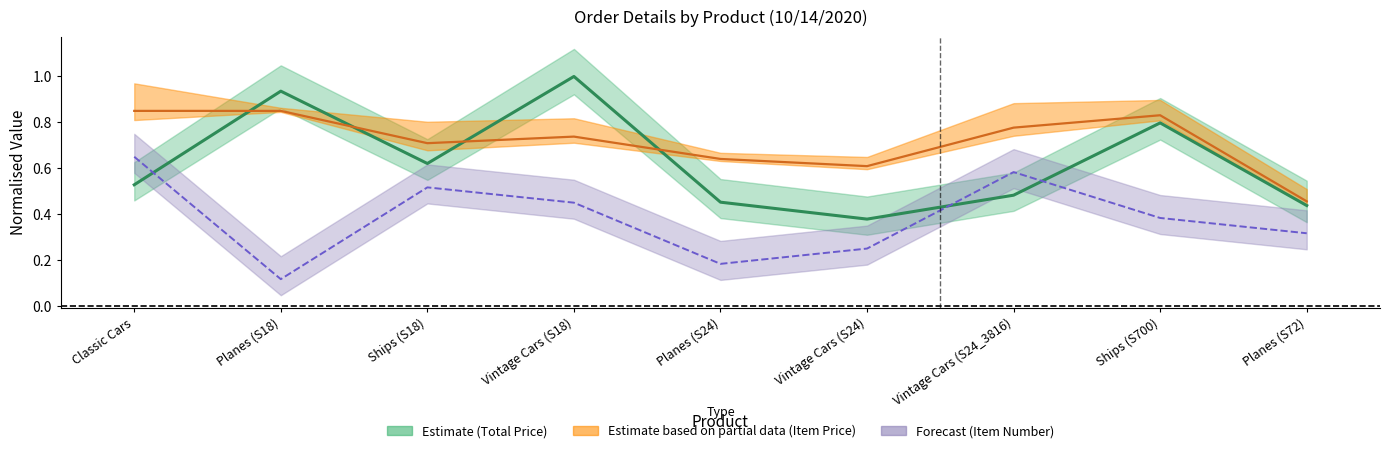

What are all the series names shown in the legend?

TOTAL PRICE, ITEM PRICE, ITEM NUMBER